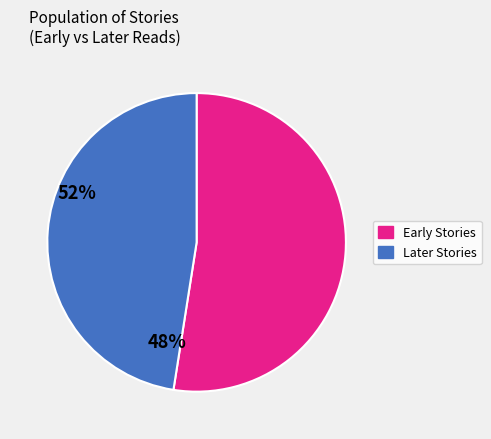

Does any single category account for the majority?

Yes